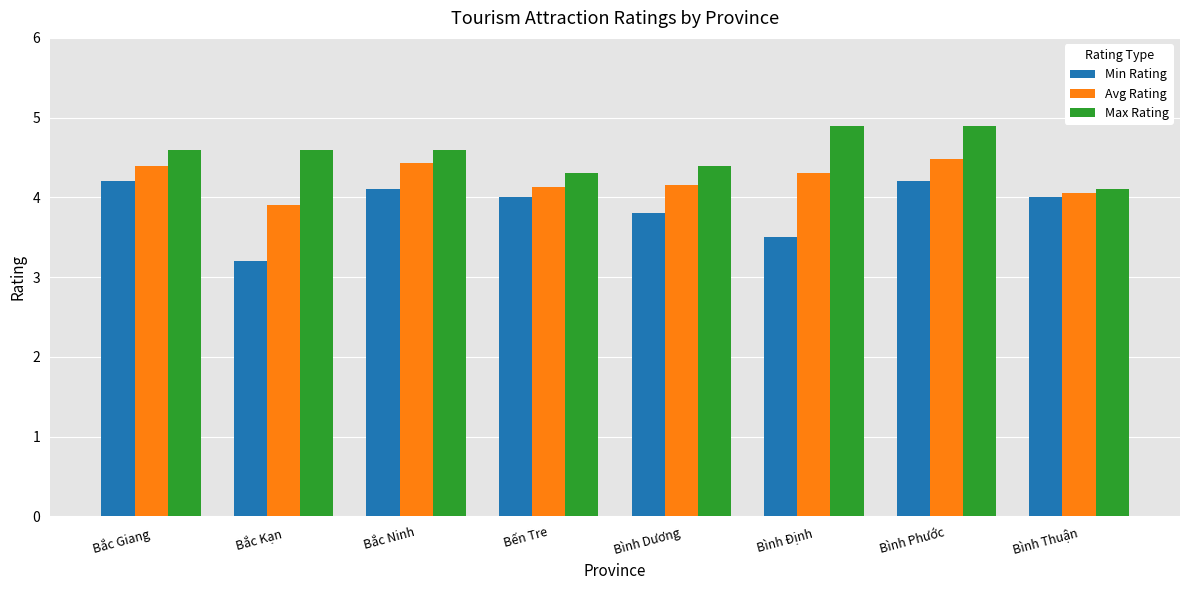

The Avg Rating series shows 3.9 at Bắc Kạn. True or false?

True